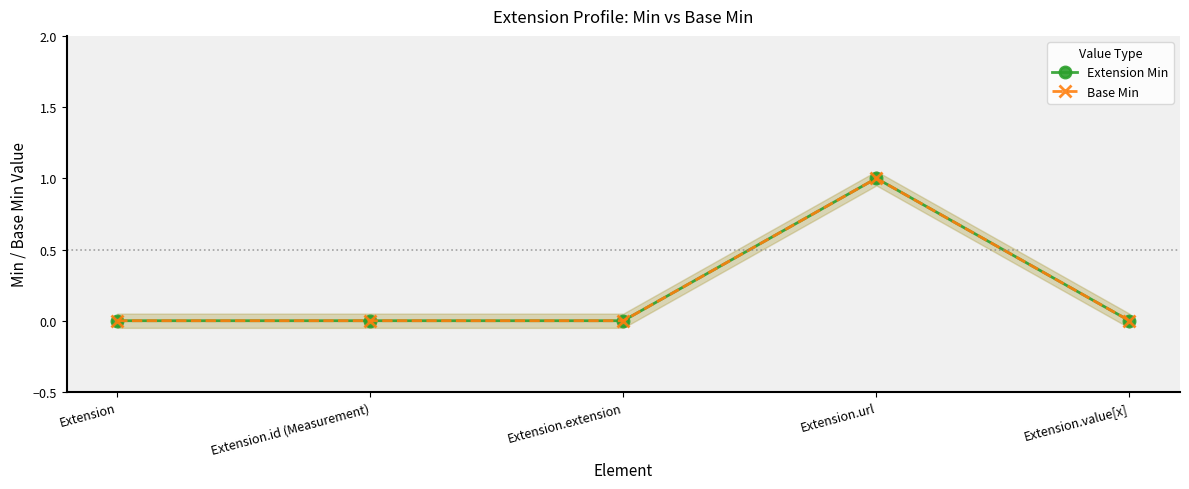

What is the value of the Extension Min point at the 4th from the left?

1